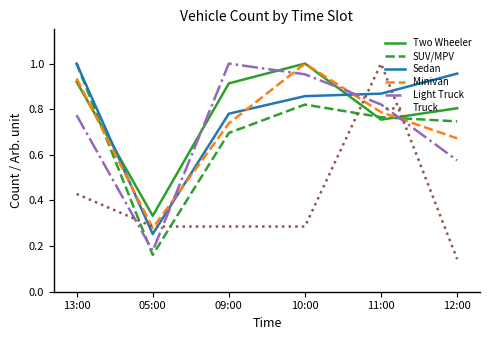

Which series has the largest range (max minus min)?

Truck